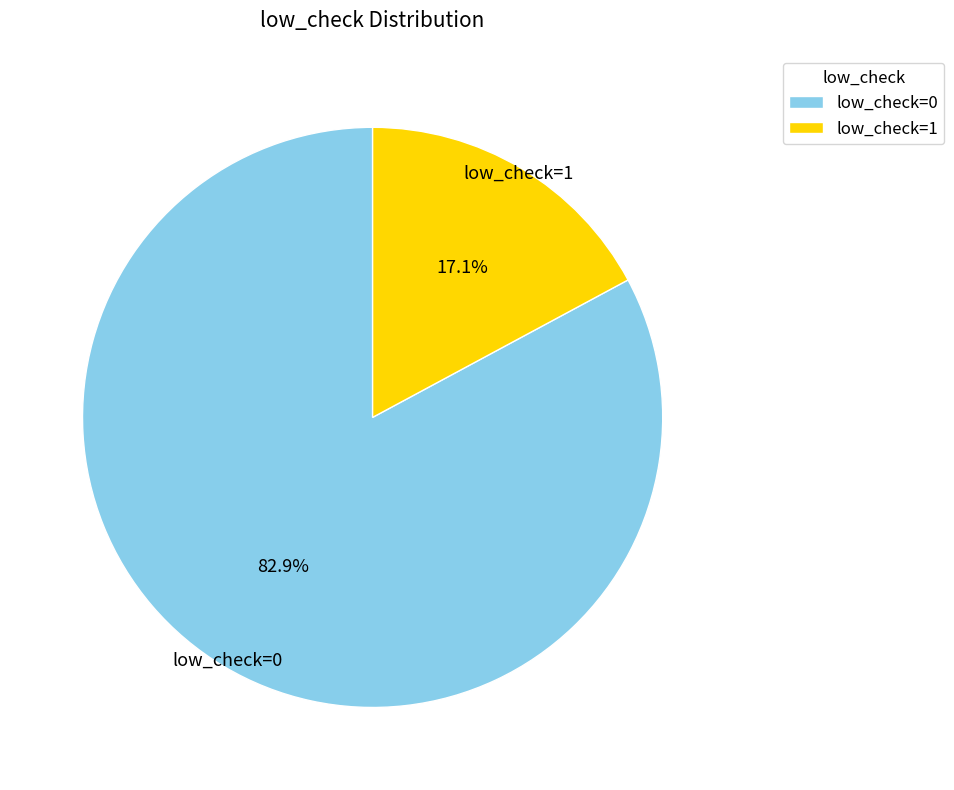

To the nearest percent, what percentage of the pie is low_check=0?

83%